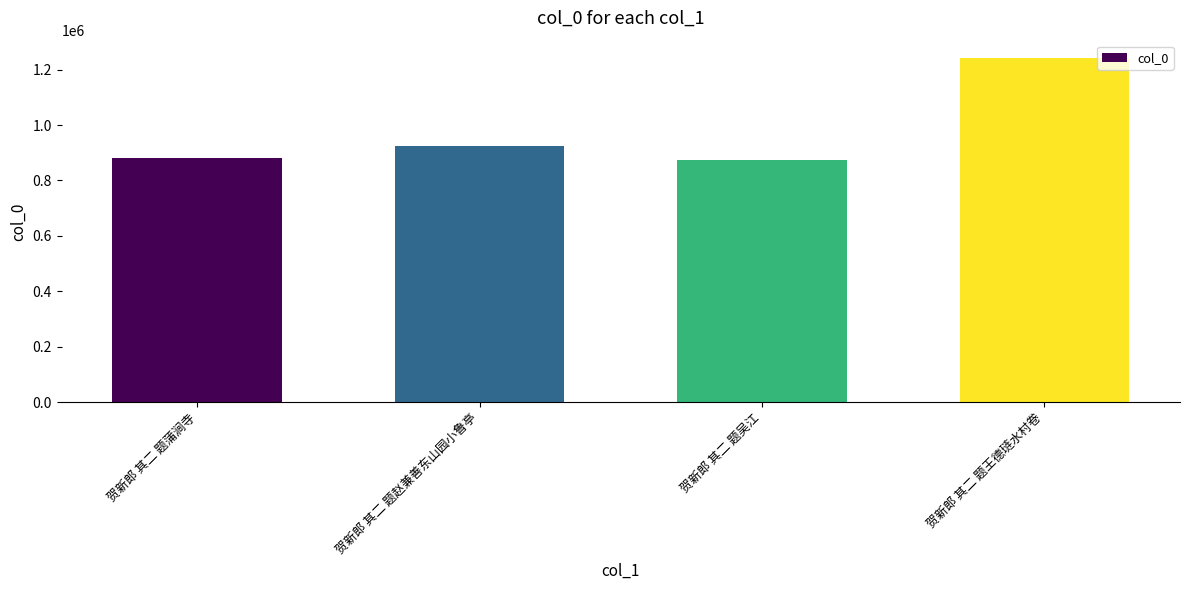

How many bars are there in total?

4